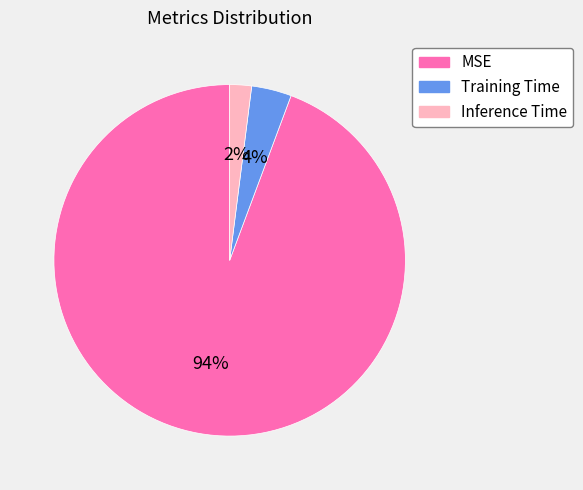

Is it true that Training Time is 18% of the pie?

False